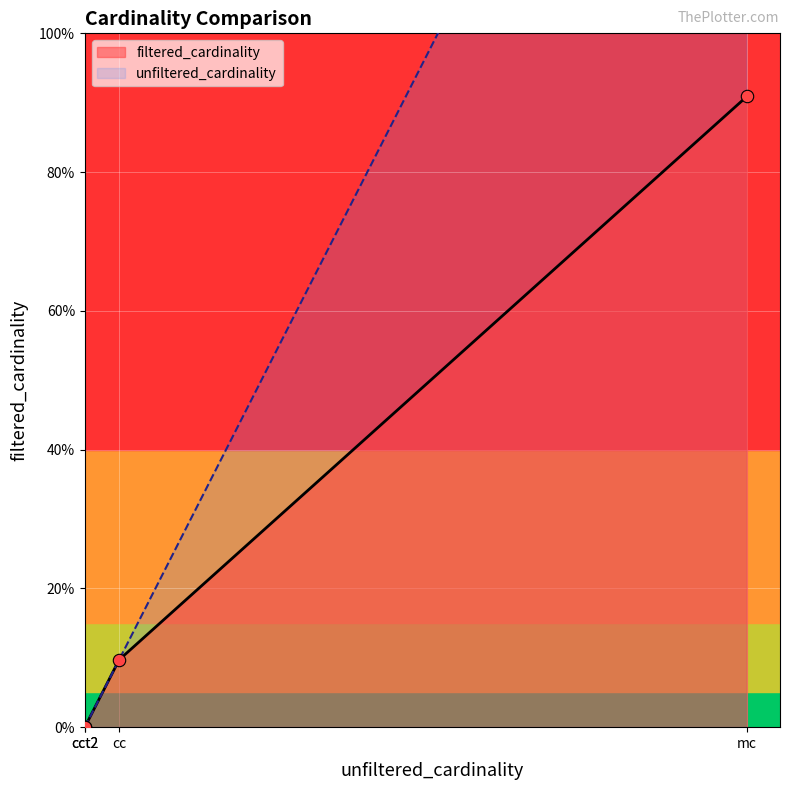

Which series has the largest Y range (max minus min)?

unfiltered_cardinality